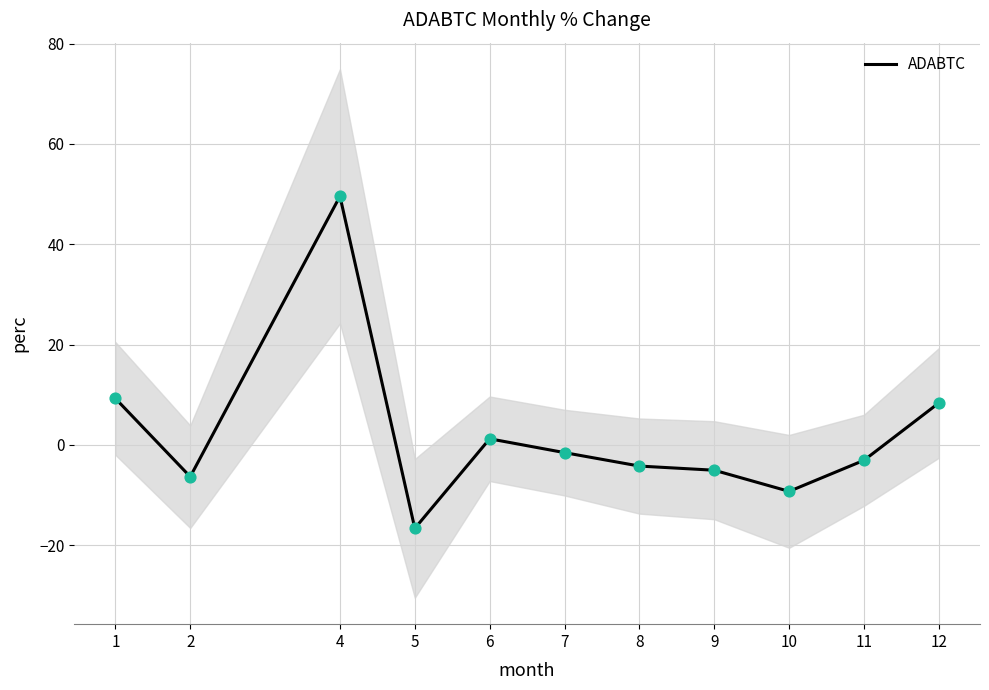

Between 11 and 1, which is larger?

1